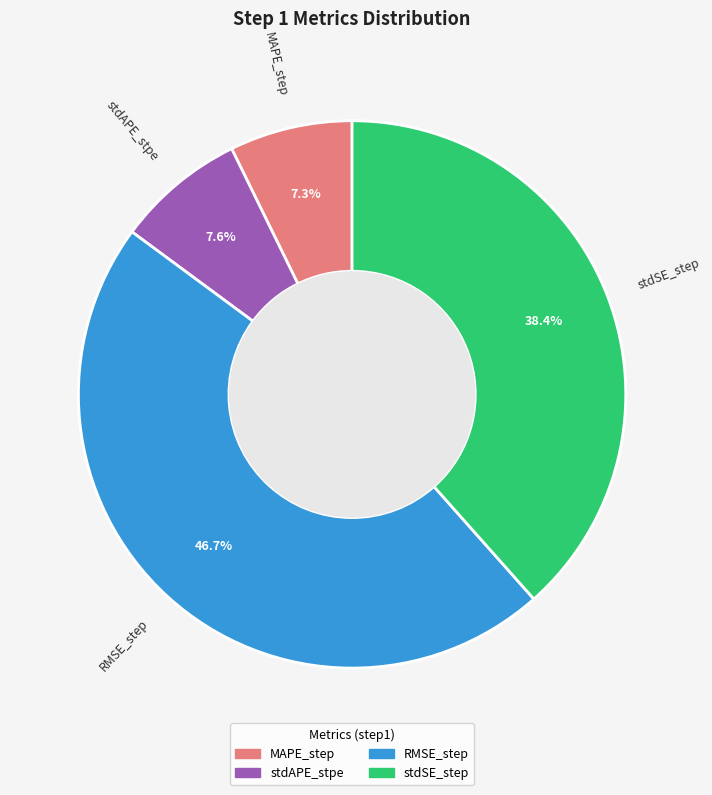

Count the number of slices in the pie.

4